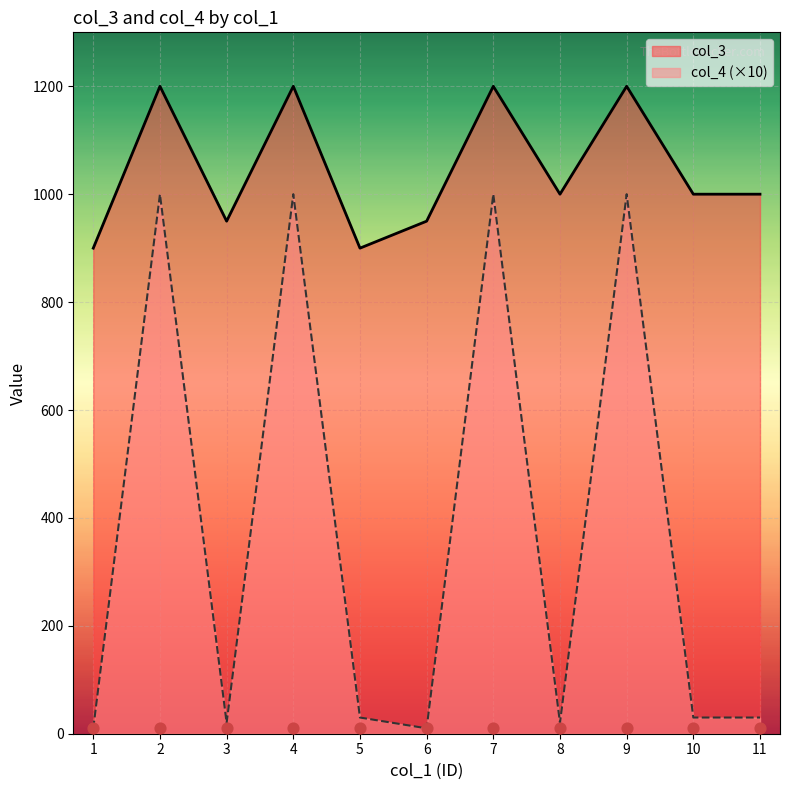

Which series has the largest total across all categories?

col_3